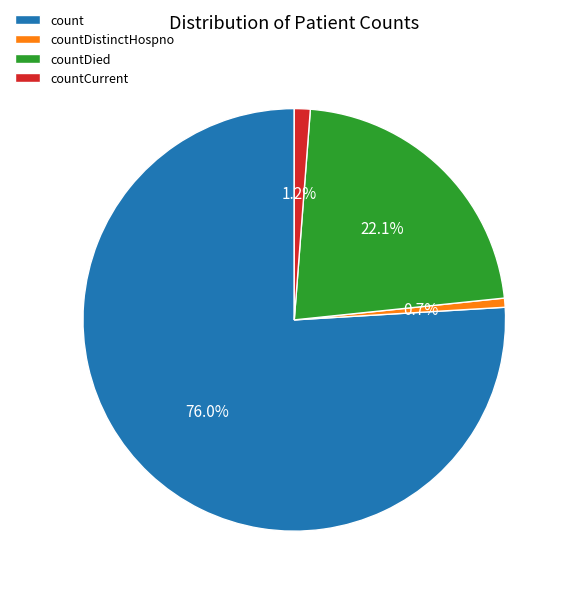

True or false: countDied accounts for 22% of the total.

True